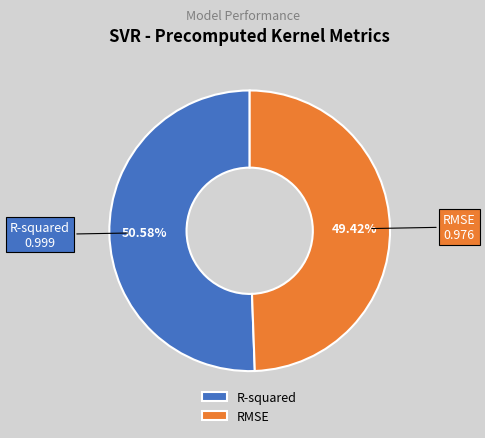

To the nearest percent, what is the combined percentage of RMSE and R-squared?

100%